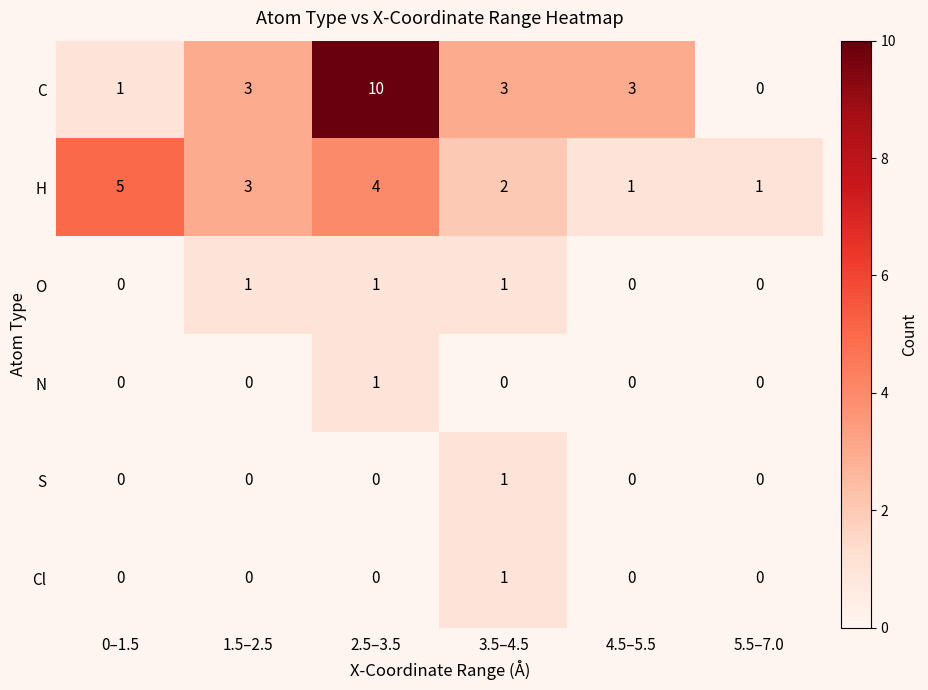

What is the greatest value displayed?

10